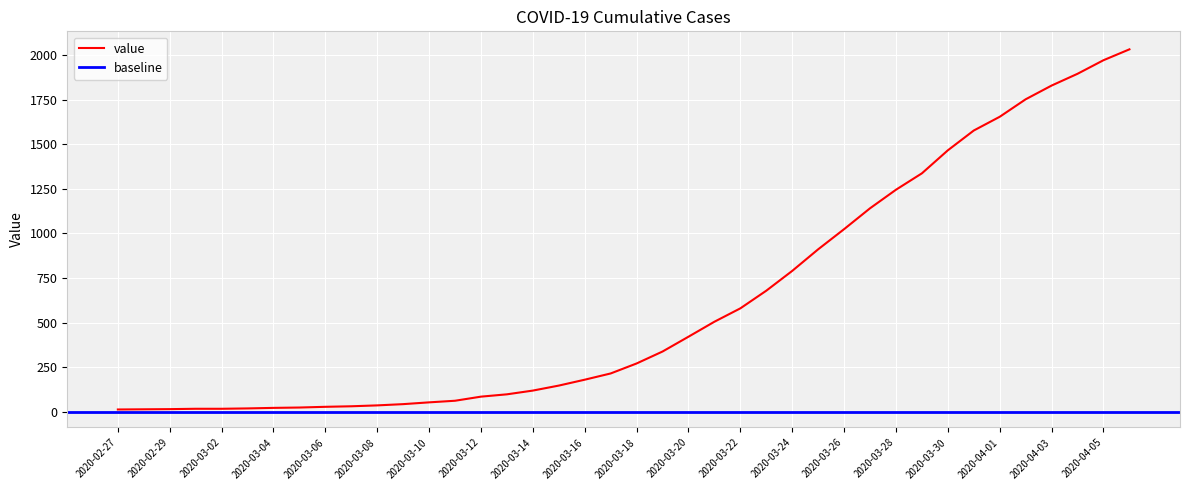

Reading left to right, list all the values displayed in this chart.

2020-02-27=13	2020-02-28=14	2020-02-29=15	2020-03-01=17	2020-03-02=17	2020-03-03=19	2020-03-04=22	2020-03-05=24	2020-03-06=28	2020-03-07=31	2020-03-08=36	2020-03-09=43	2020-03-10=53	2020-03-11=62	2020-03-12=85	2020-03-13=98	2020-03-14=119	2020-03-15=147	2020-03-16=180	2020-03-17=215	2020-03-18=271	2020-03-19=338	2020-03-20=421	2020-03-21=505	2020-03-22=580	2020-03-23=679	2020-03-24=790	2020-03-25=911	2020-03-26=1024	2020-03-27=1141	2020-03-28=1245	2020-03-29=1337	2020-03-30=1466	2020-03-31=1577	2020-04-01=1654	2020-04-02=1752	2020-04-03=1829	2020-04-04=1895	2020-04-05=1971	2020-04-06=2032